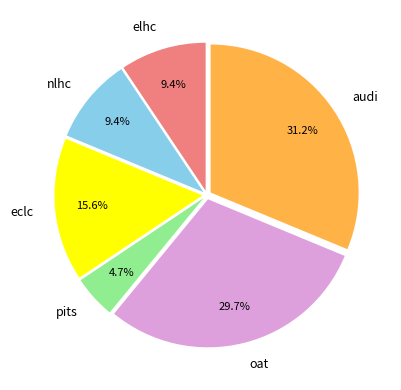

To the nearest percent, what is the difference between the nlhc and pits slice percentages?

5%